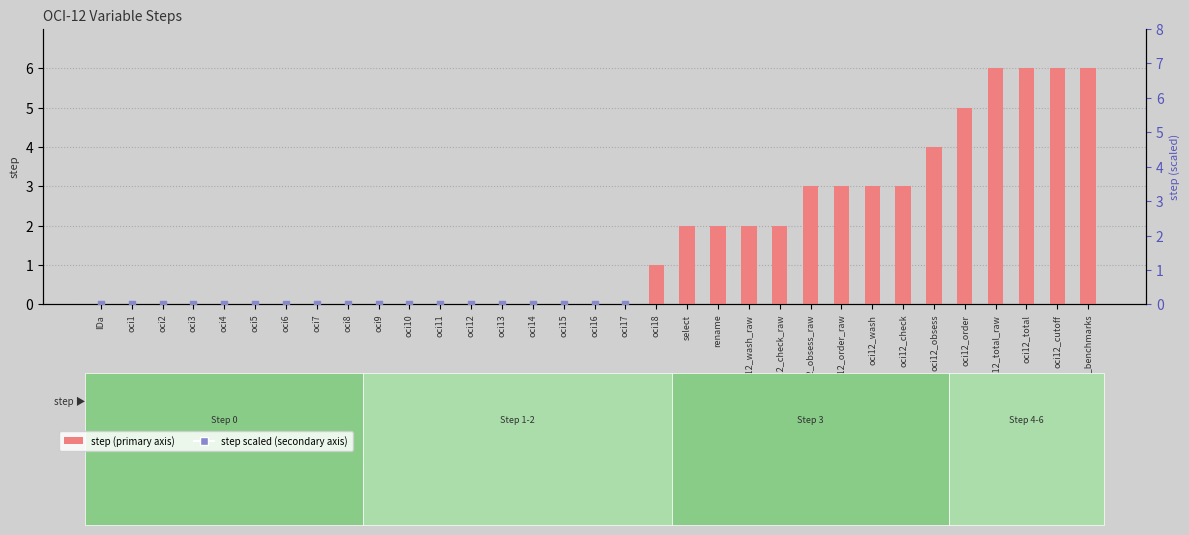

Which series contains the lowest Y value?

step